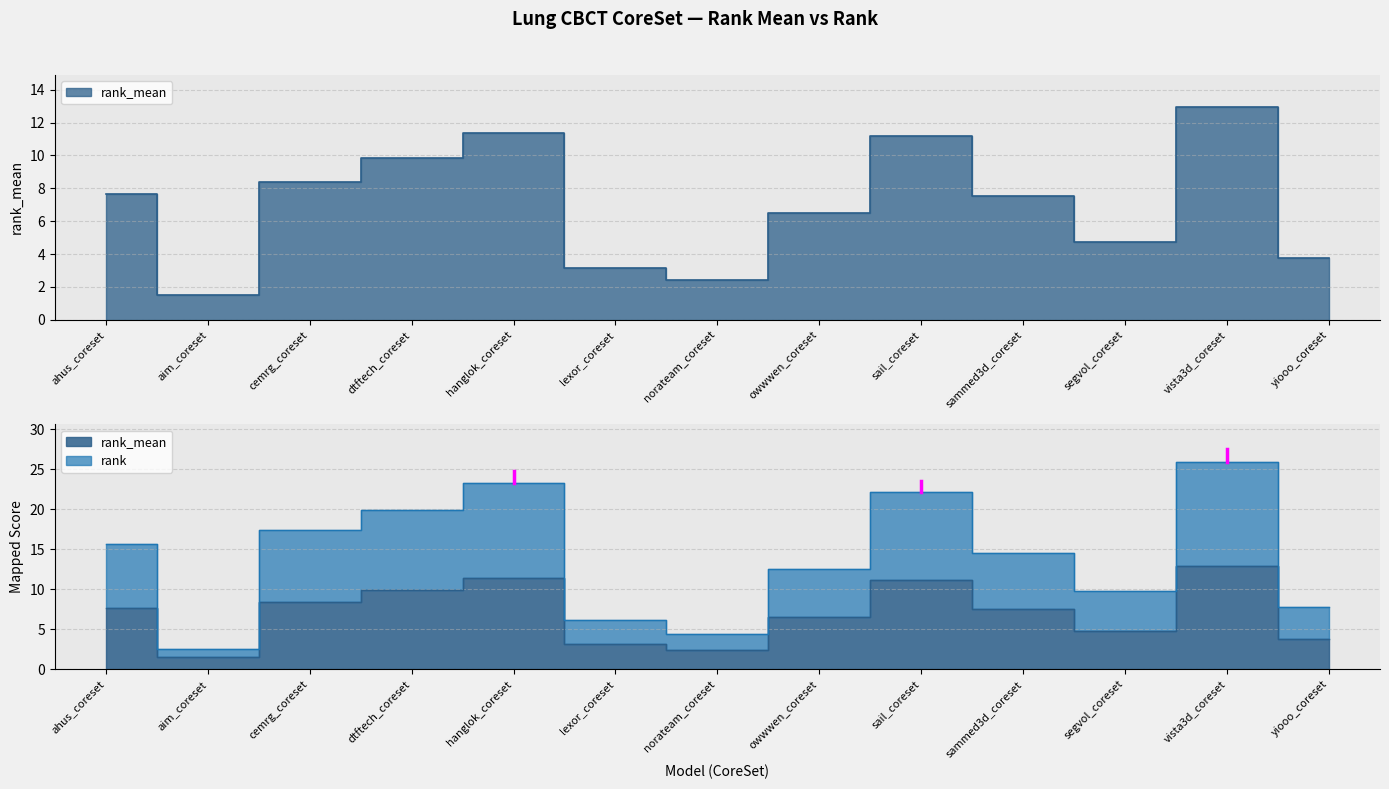

Does the chart have visible grid lines?

Yes